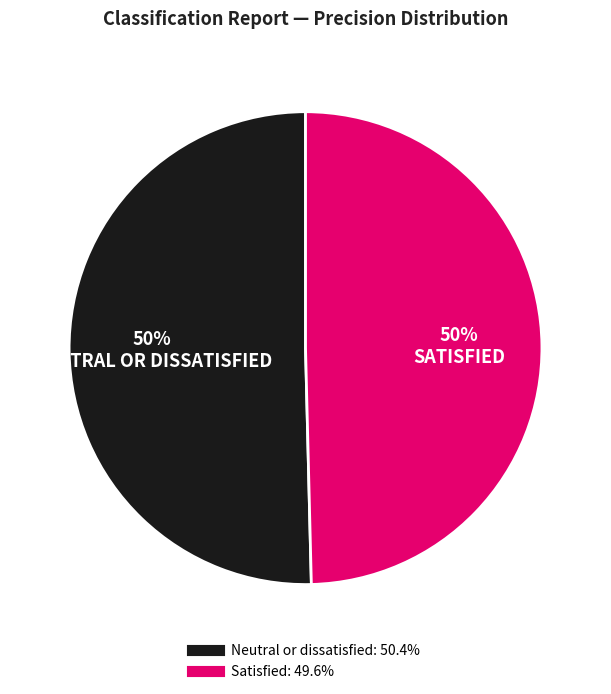

The Neutral or dissatisfied slice represents 50% of the pie. True or false?

True